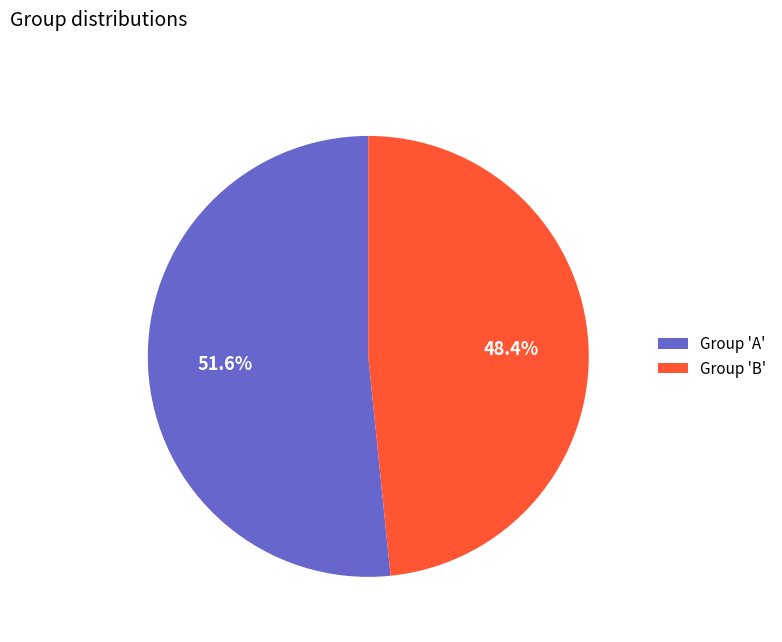

To the nearest percent, what is the difference between the largest and smallest slice percentages?

3%